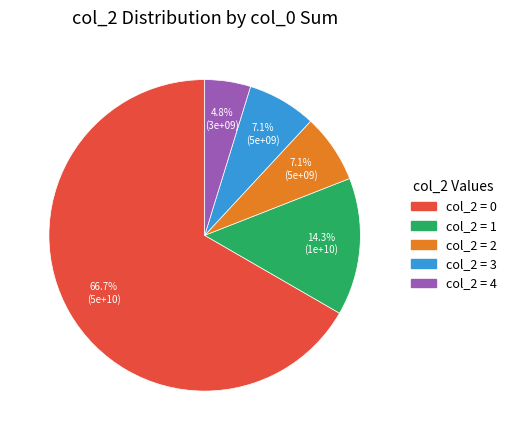

Is there a majority slice in this chart?

Yes